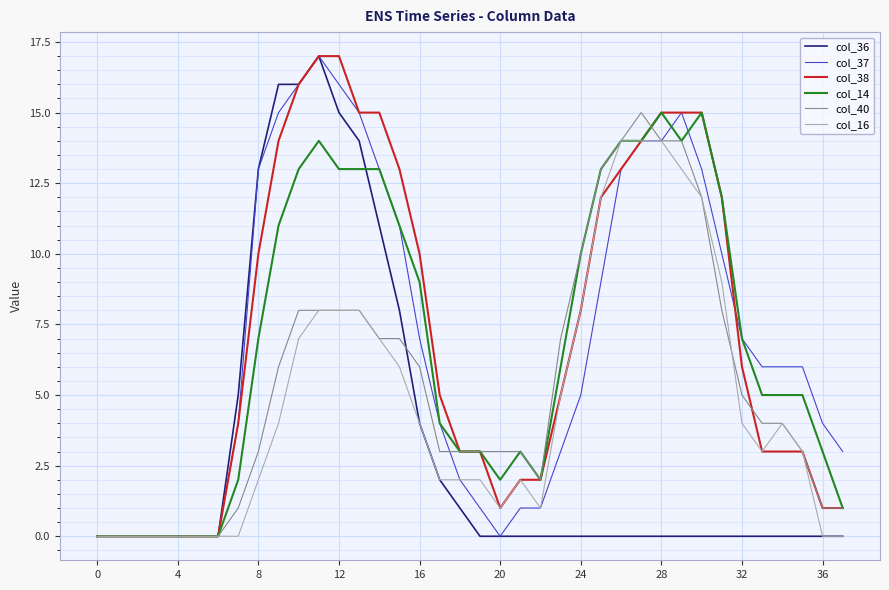

Reading left to right, extract all data points from this chart.

col_36: 0	0	0	0	0	0	0	5	13	16	16	17	15	14	11	8	4	2	1	0	0	0	0	0	0	0	0	0	0	0	0	0	0	0	0	0	0	0
col_37: 0	0	0	0	0	0	0	4	13	15	16	17	16	15	13	11	7	4	2	1	0	1	1	3	5	9	13	14	14	15	13	10	7	6	6	6	4	3
col_38: 0	0	0	0	0	0	0	4	10	14	16	17	17	15	15	13	10	5	3	3	1	2	2	5	8	12	13	14	15	15	15	12	6	3	3	3	1	1
col_14: 0	0	0	0	0	0	0	2	7	11	13	14	13	13	13	11	9	4	3	3	2	3	2	6	10	13	14	14	15	14	15	12	7	5	5	5	3	1
col_40: 0	0	0	0	0	0	0	1	3	6	8	8	8	8	7	7	6	3	3	3	3	3	2	7	10	13	14	15	14	14	12	8	5	4	4	3	1	1
col_16: 0	0	0	0	0	0	0	0	2	4	7	8	8	8	7	6	4	2	2	2	1	2	1	5	8	12	14	14	14	13	12	9	4	3	4	3	0	0